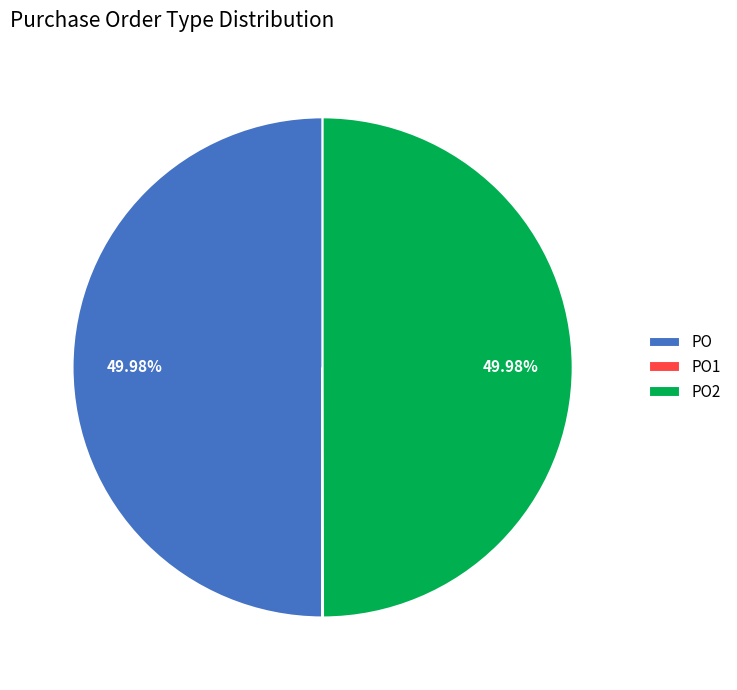

Approximately how many times larger is the value at PO compared to PO2?

1.0